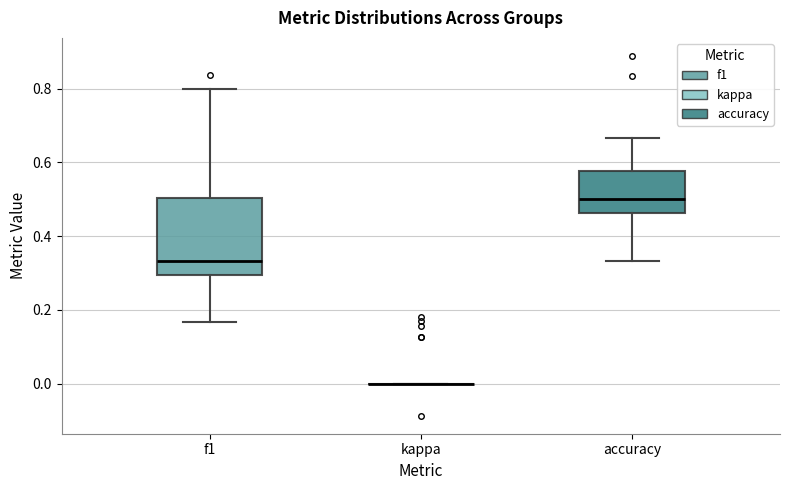

Reading left to right, transcribe this box plot: for each box, give where its median line is, the range the box spans, and where its two whiskers end, as read against the y-axis. The values are not printed on the chart, so give them approximately, as read against the axis.

f1: median 0.34, box 0.30 to 0.50, whiskers 0.16 to 0.80
kappa: box collapsed to a line at 0.00, whiskers 0.00 to 0.00
accuracy: median 0.50, box 0.46 to 0.58, whiskers 0.34 to 0.66